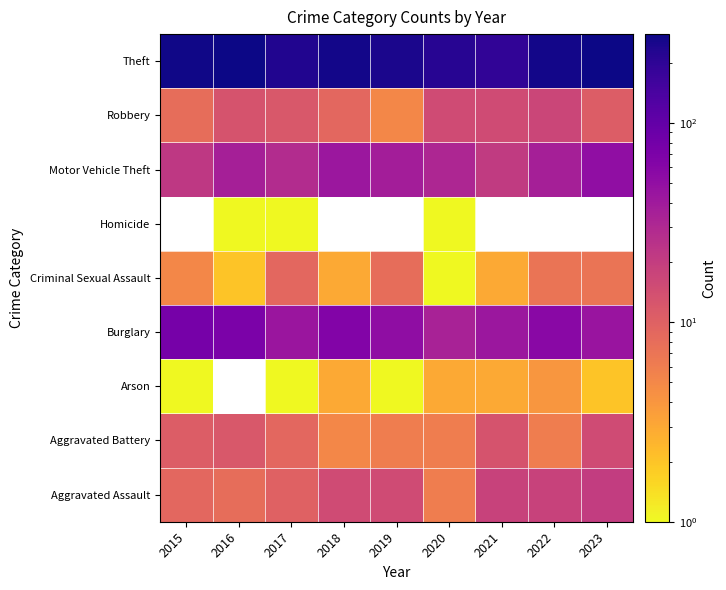

List the labels in order of Arson value, smallest first.

2015, 2016, 2017, 2019, 2023, 2018, 2020, 2021, 2022